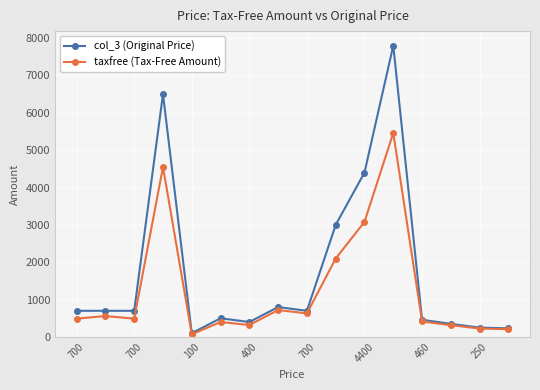

Which series has the widest spread of values?

col_3 (Original Price)